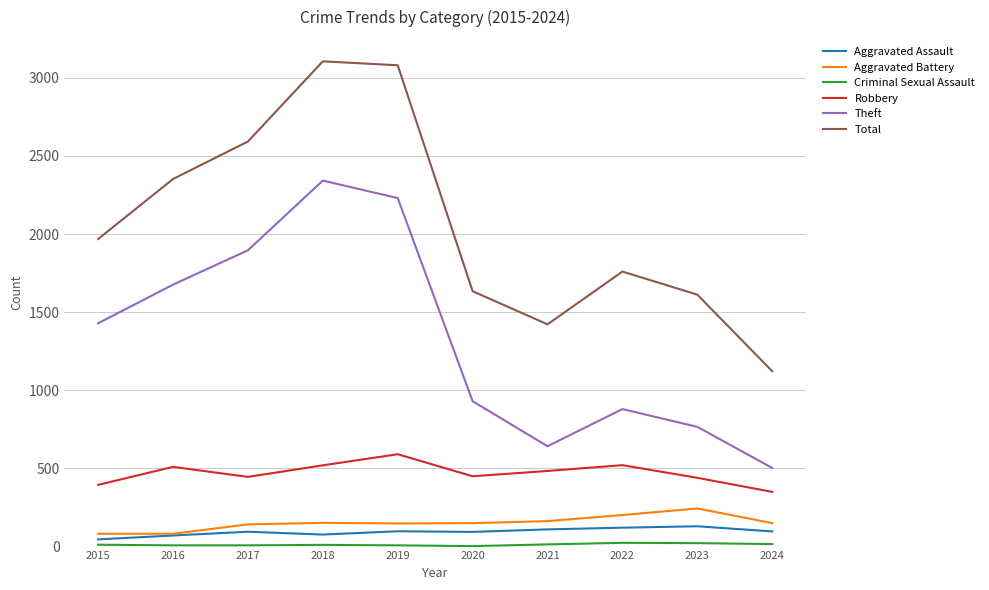

True or false: Aggravated Battery has a value of 163 at 2021.

True